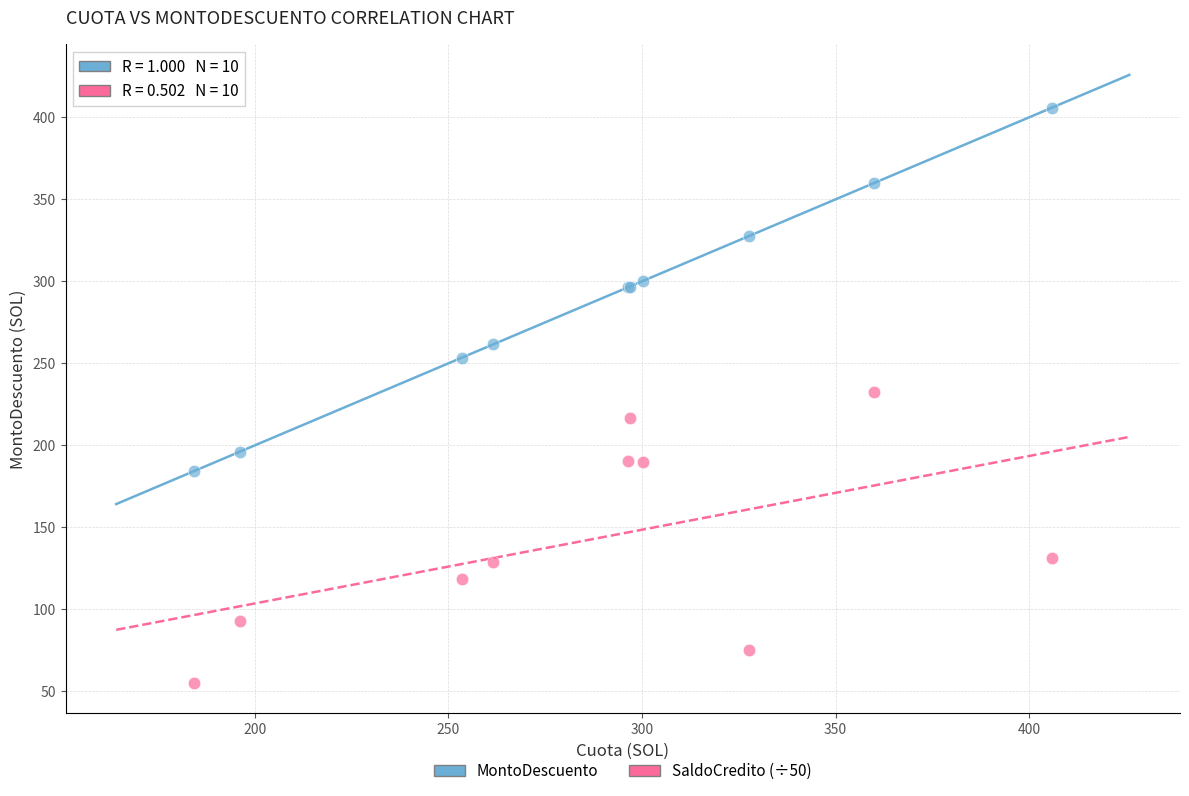

What is the X range (max minus min) for the scatter plot?

221.6